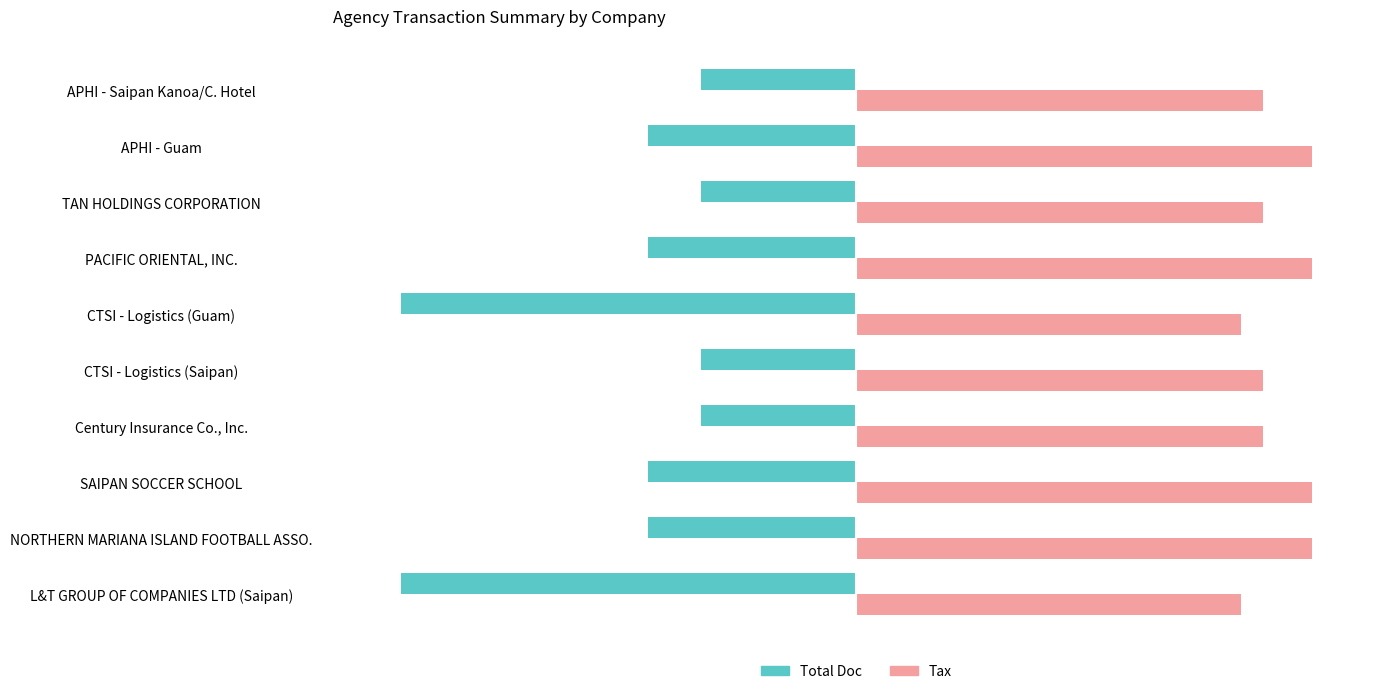

List the series in order of their peak value, lowest first.

Total Doc, Tax